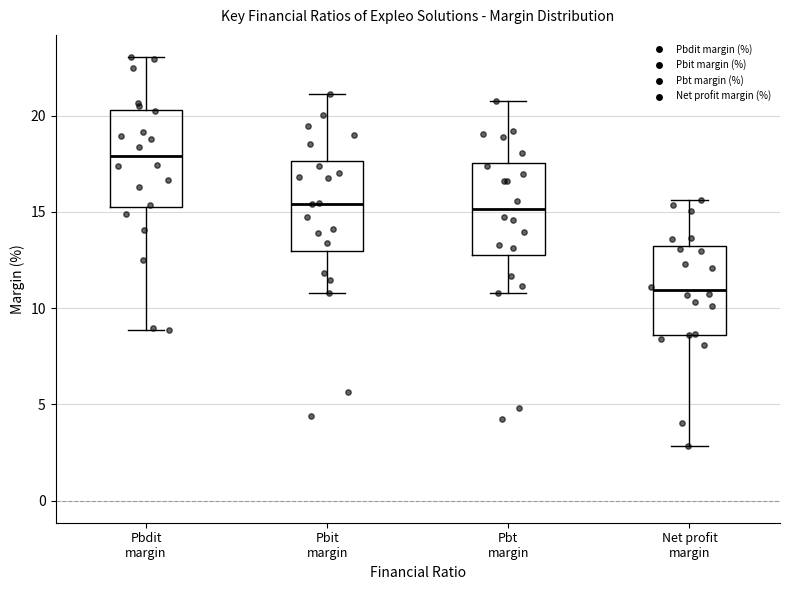

Which box's median line is the lowest?

Net profit margin